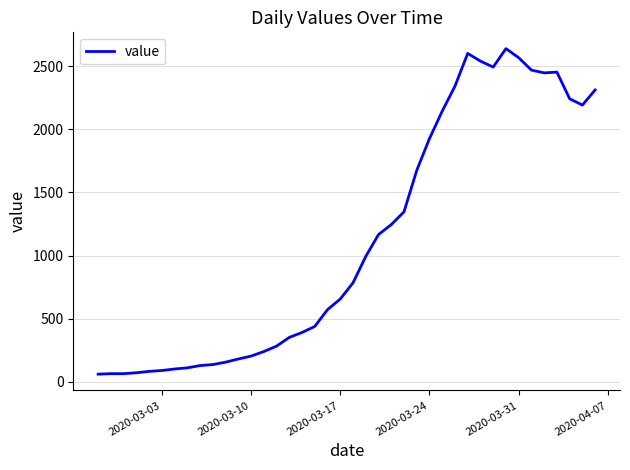

What is the minimum value shown in the chart?

61